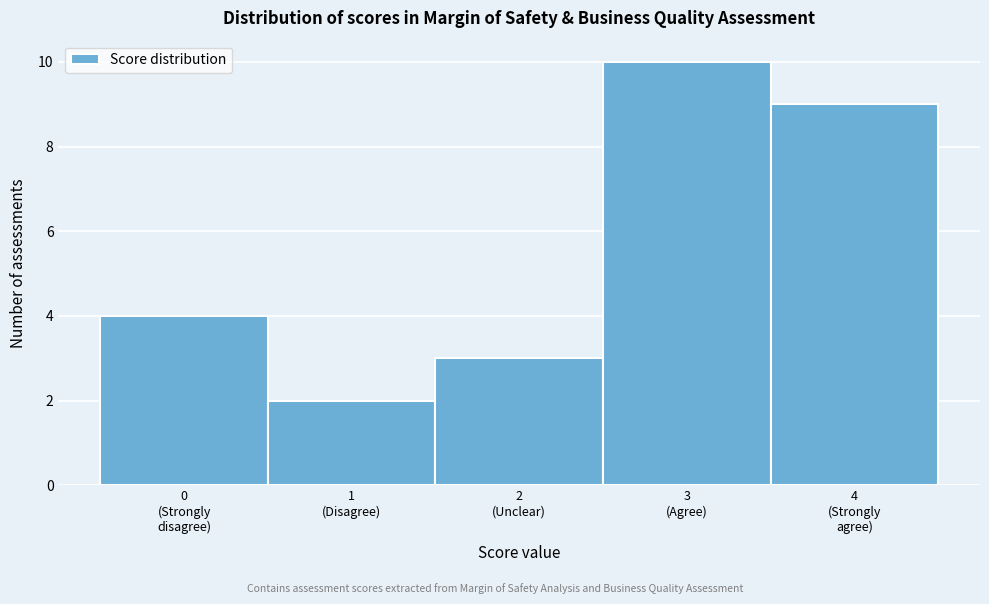

Reading left to right, what are all the values shown in this chart?

4	2	3	10	9